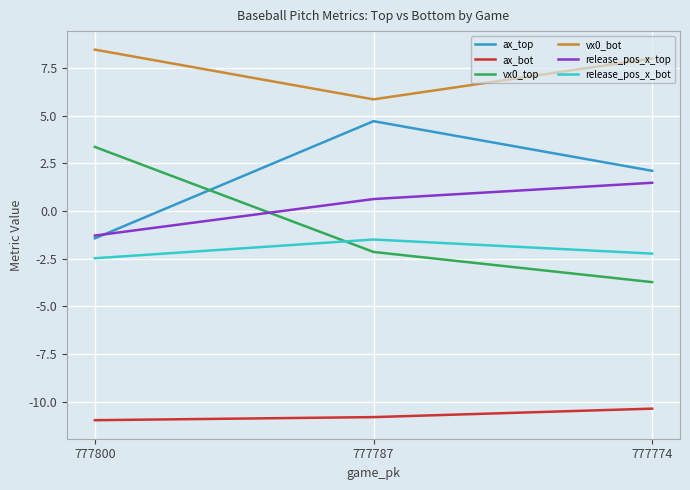

What is the minimum value shown in the chart?

-11.0